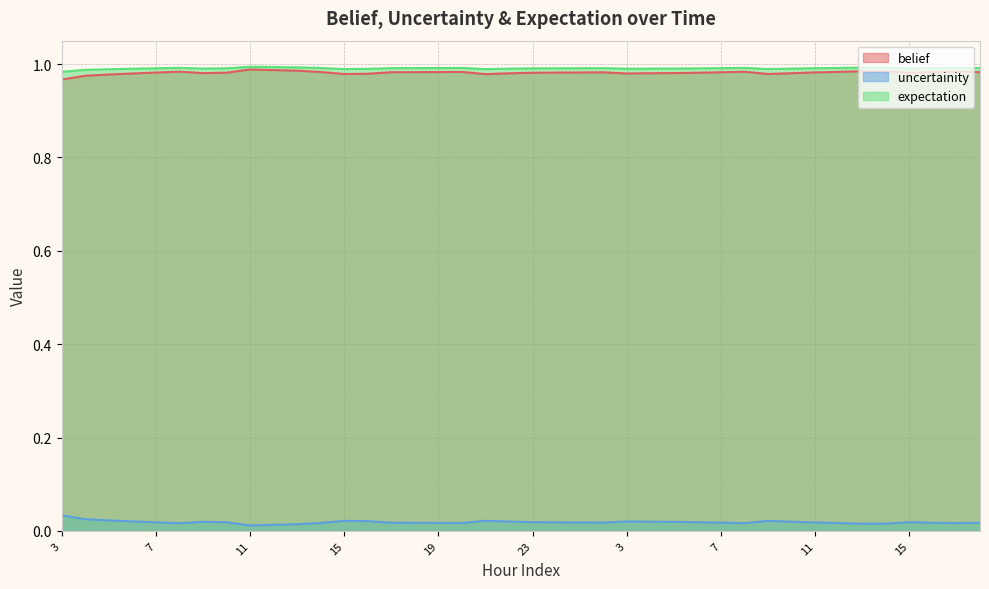

Where is the first local minimum for expectation?

9